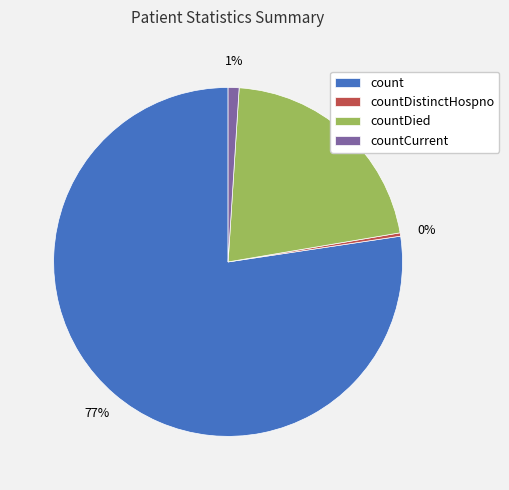

True or false: countDied accounts for 31% of the total.

False